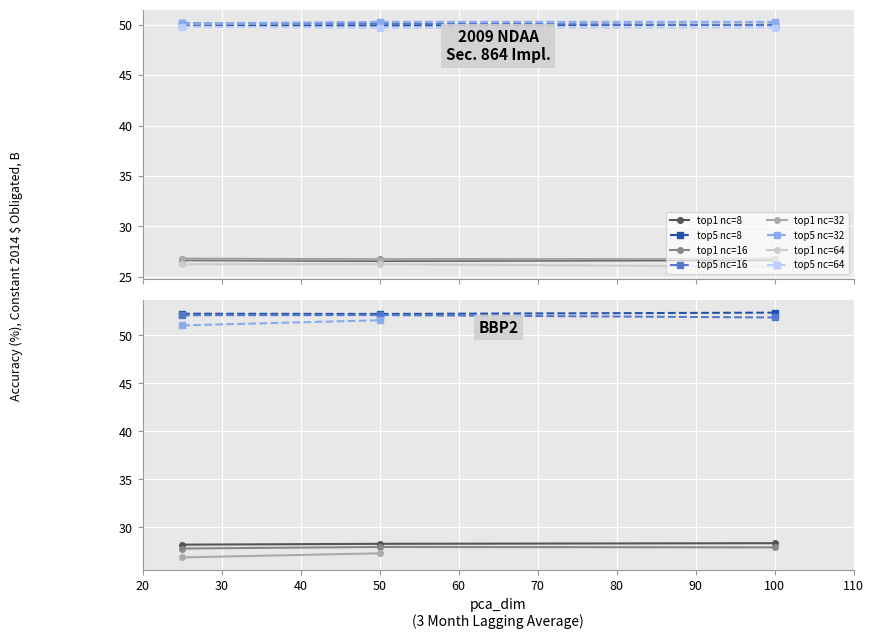

What is the value of the top1_accuracy point at the 7th from the left?

26.7